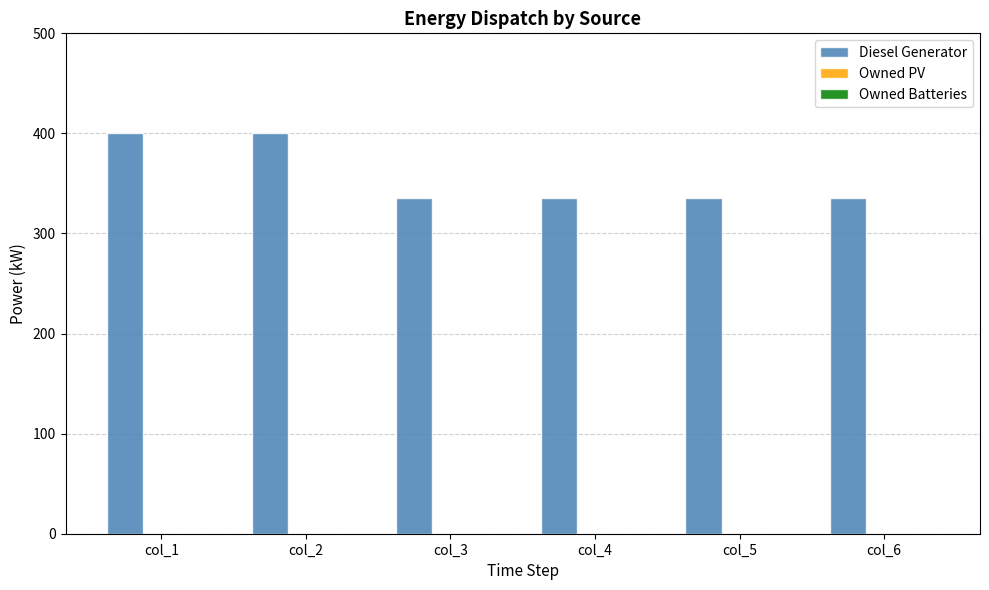

How many bars are there in total?

6